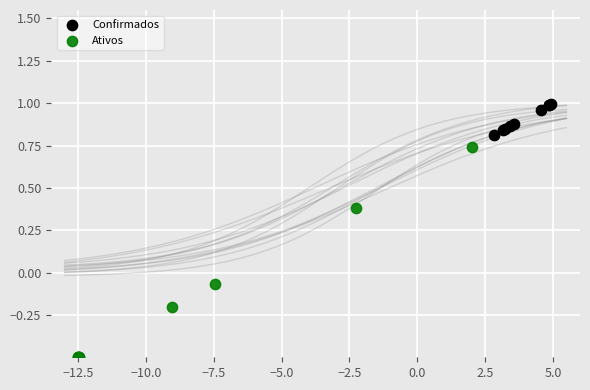

Which series has the widest spread of Y values?

Ativos